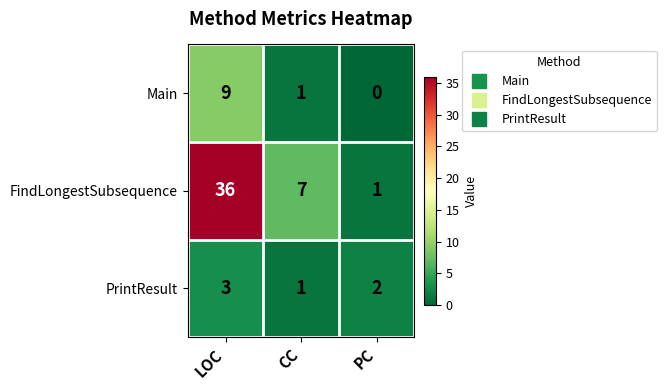

What is the sum of all Main values?

10